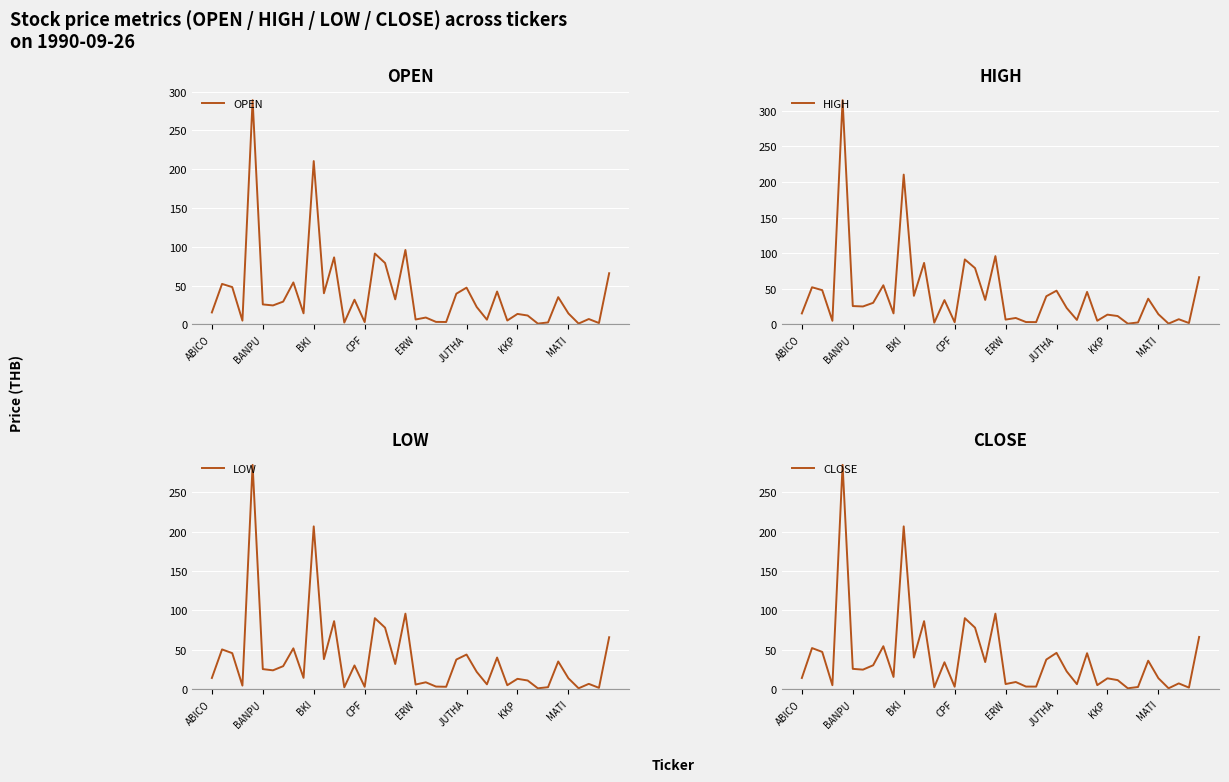

What are all the series names shown in the legend?

OPEN, HIGH, LOW, CLOSE